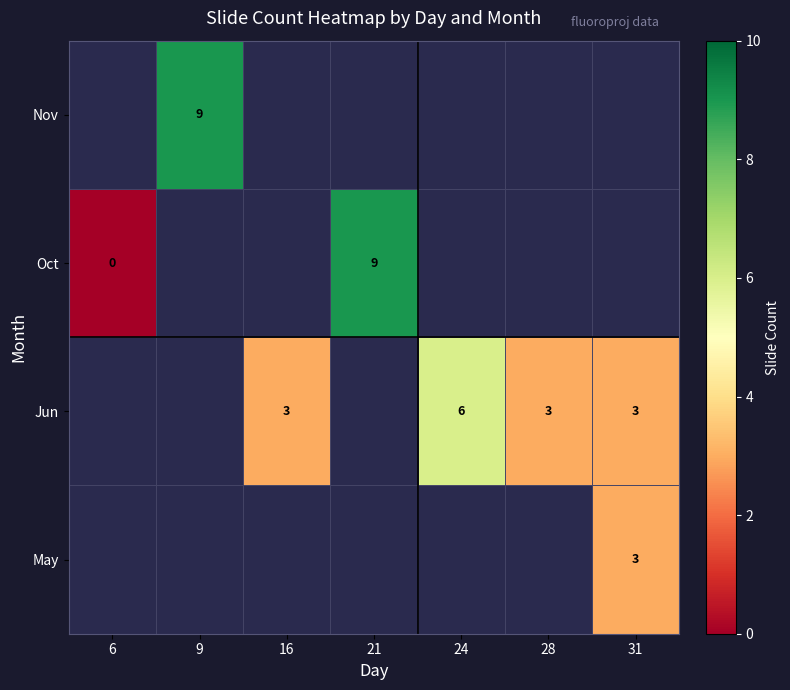

Rank the series by their maximum value, from highest to lowest.

May, Jun, Oct, Nov